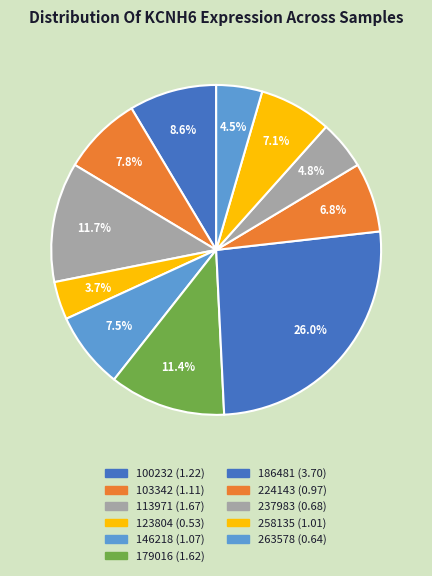

Rank the categories by value from highest to lowest.

186481, 113971, 179016, 100232, 103342, 146218, 258135, 224143, 237983, 263578, 123804